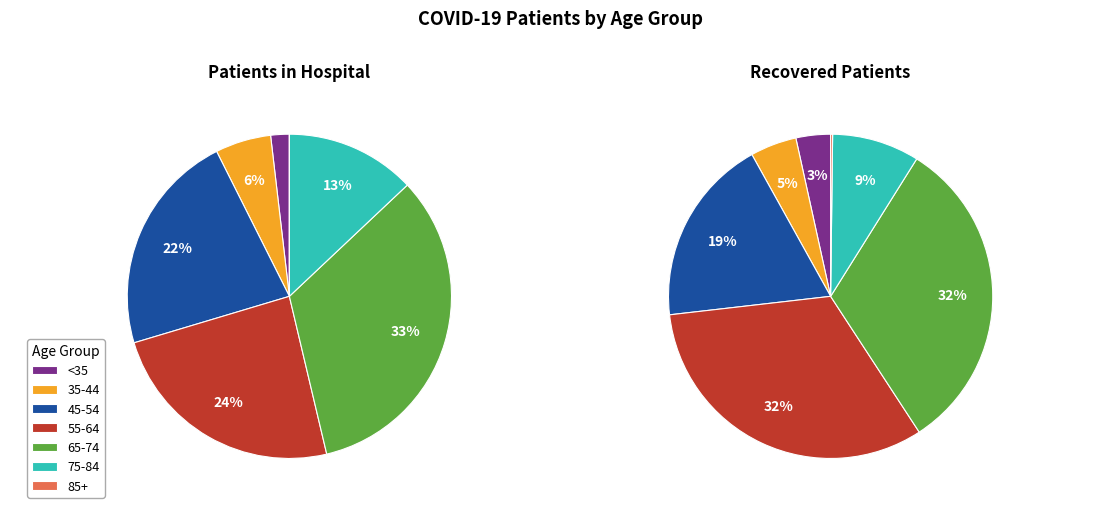

Is 7 the majority of the pie?

No